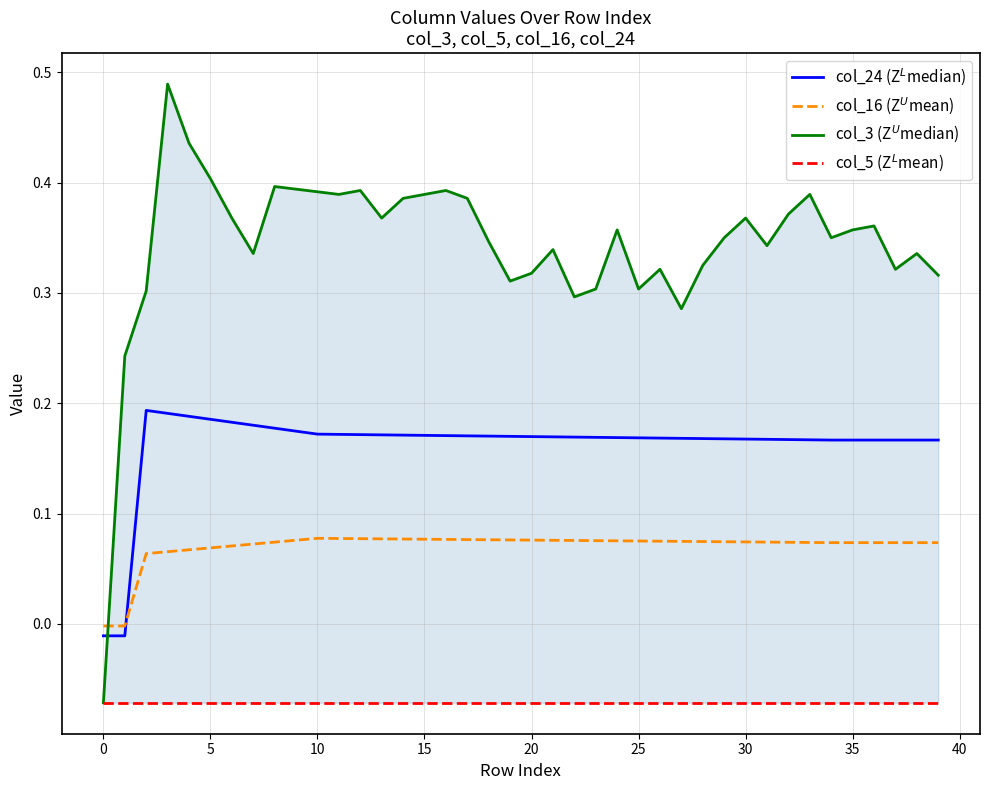

What is the average value of the col_5 (Z$^L$mean) series?

-0.1